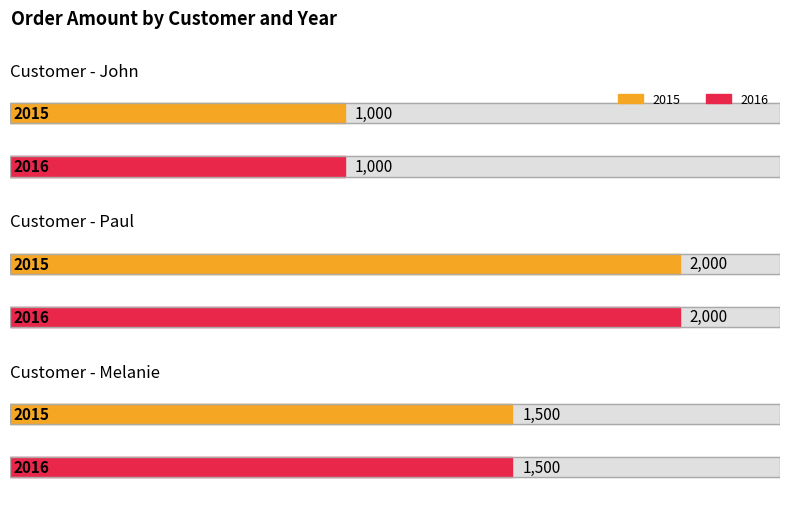

Is the value of Melanie at 4 greater than the value of Paul at 5?

No